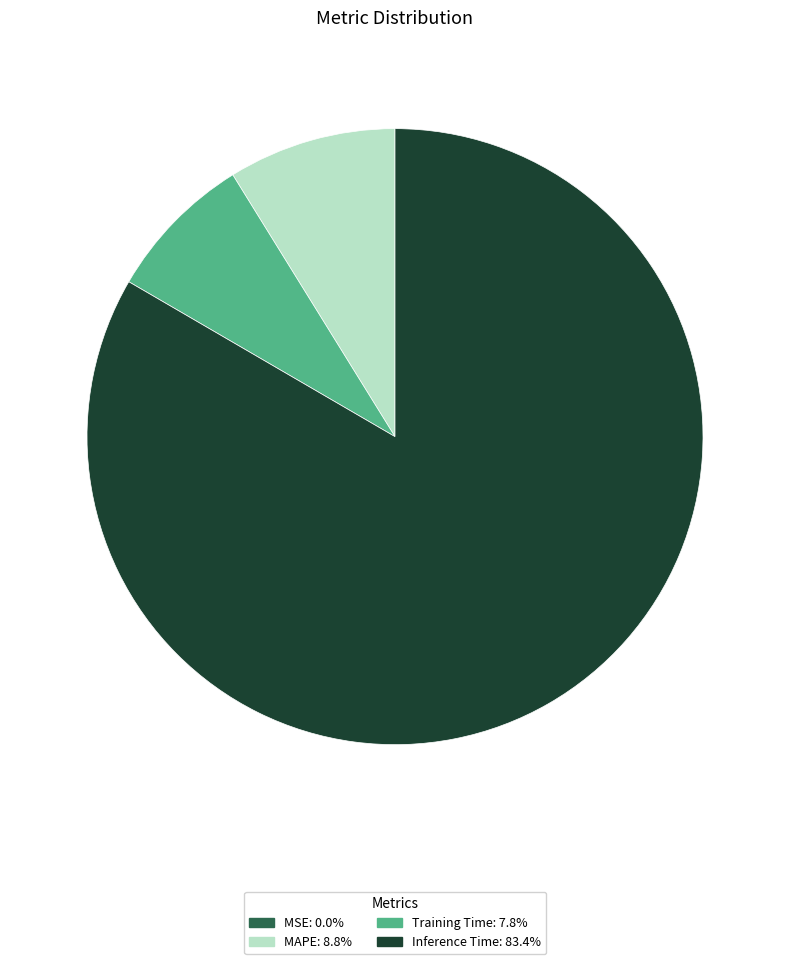

To the nearest percent, what is the difference between the largest and smallest slice percentages?

83%